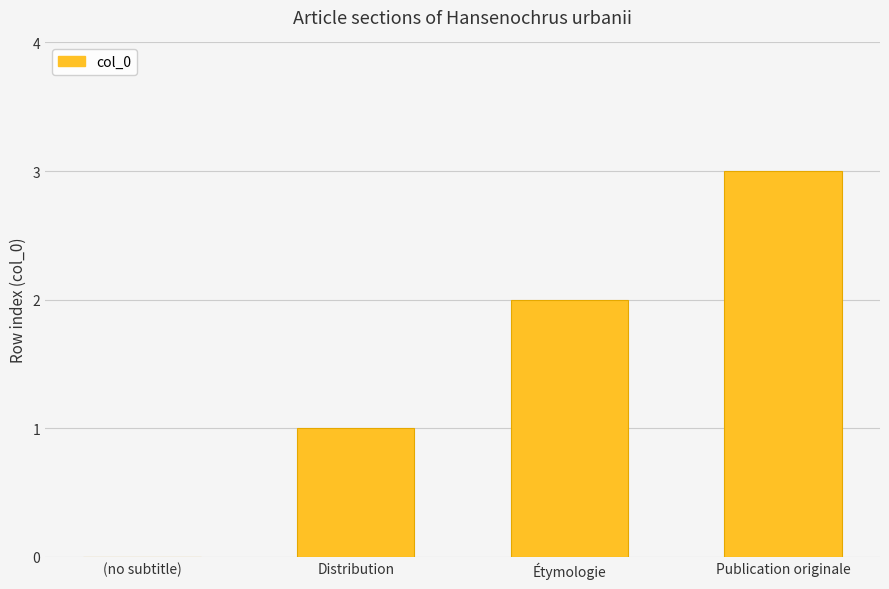

Which category has the highest value across all series?

Publication originale